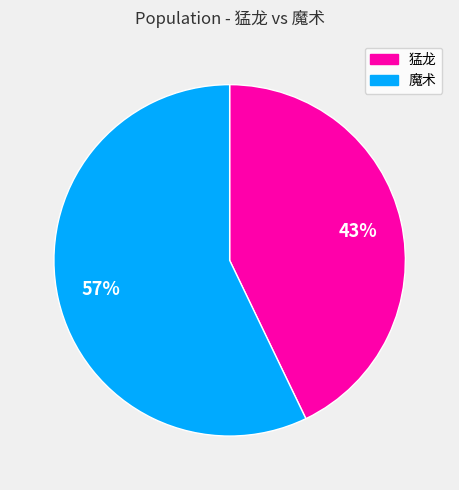

To the nearest percent, what portion does 魔术 represent?

57%